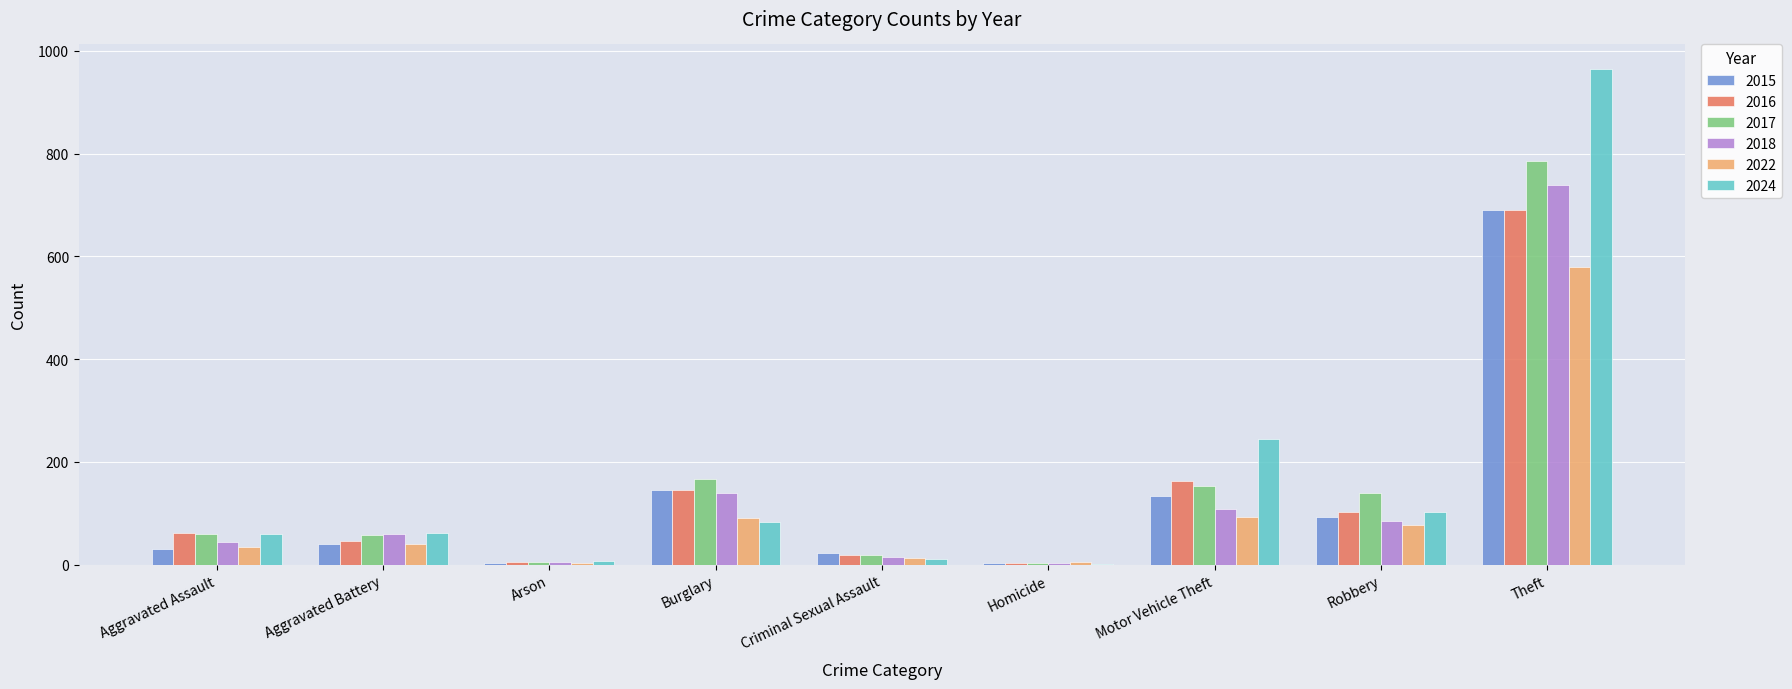

Count the number of data series in this chart.

6